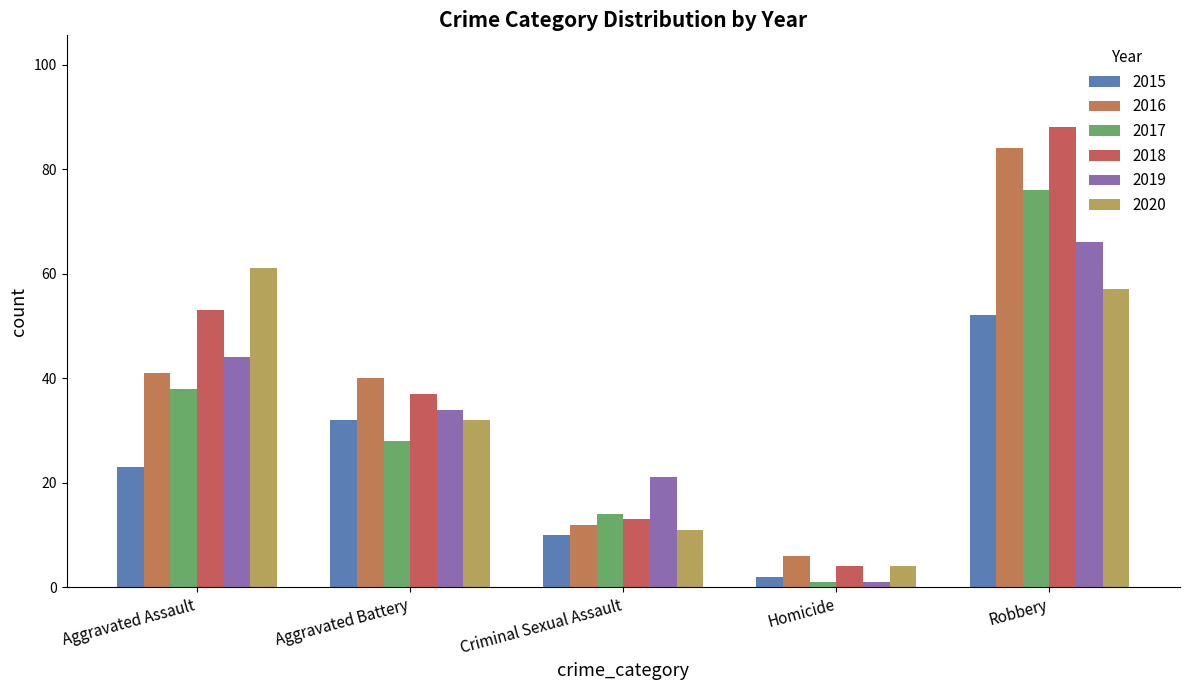

What is the label of the 1st bar from the left?

Aggravated Assault